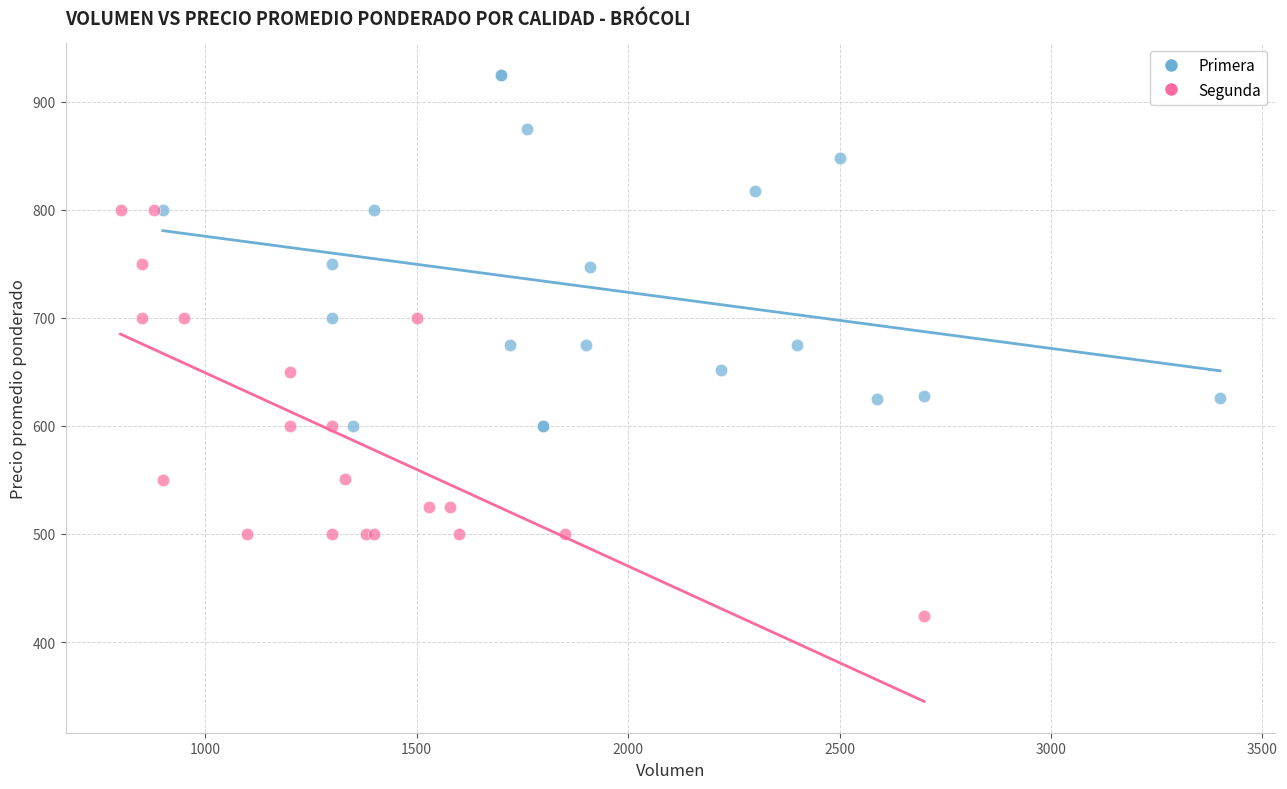

Which series reaches the minimum Y coordinate?

Segunda